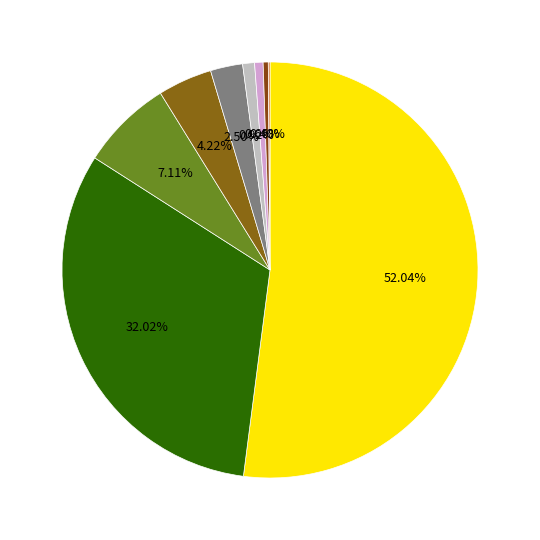

Is it true that ปทุมธานี is 11% of the pie?

False